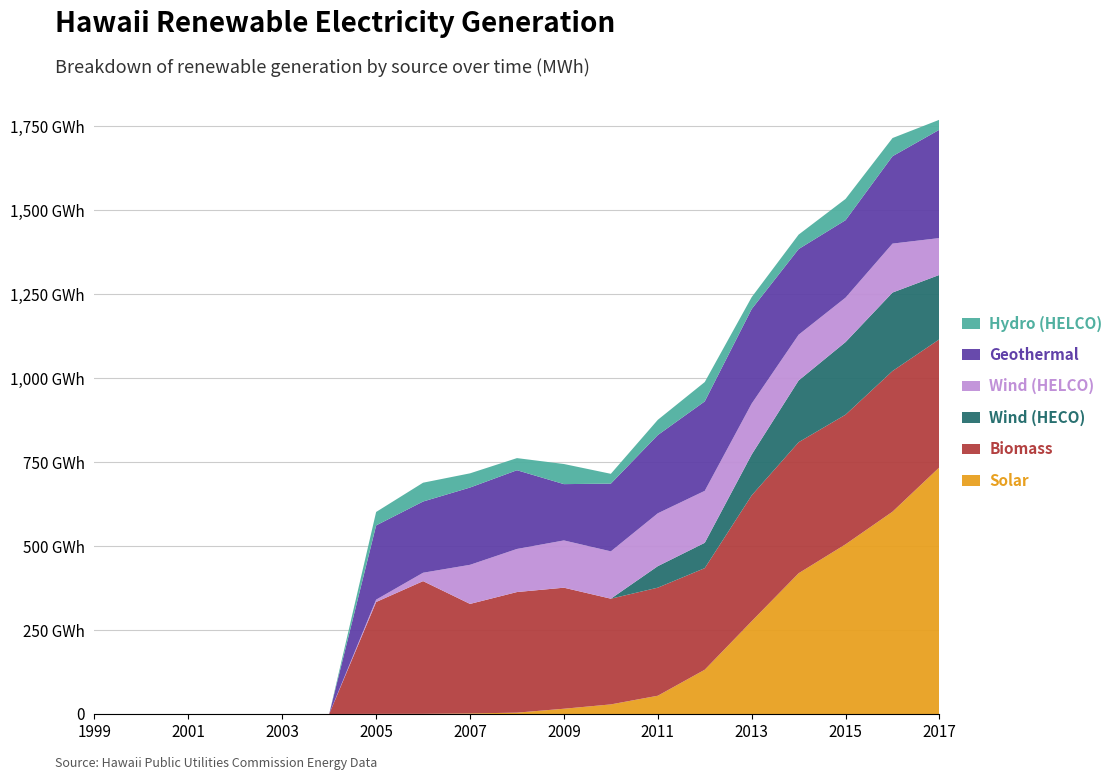

Reading left to right, what are all the values shown in this chart?

Solar: 1999=0	2000=0	2001=0	2002=0	2003=0	2004=0	2005=400	2006=500	2007=1700	2008=4003	2009=15668	2010=28597	2011=54391	2012=131786	2013=276241	2014=419020	2015=505162	2016=602285	2017=734441
Biomass: 1999=0	2000=0	2001=0	2002=0	2003=0	2004=0	2005=333000	2006=395000	2007=326000	2008=359011	2009=360323	2010=314614	2011=321689	2012=302398	2013=374569	2014=390011	2015=385846	2016=418735	2017=381138
Wind (HECO): 1999=0	2000=0	2001=0	2002=0	2003=0	2004=0	2005=0	2006=0	2007=0	2008=0	2009=0	2010=23	2011=64024	2012=75410	2013=121691	2014=183864	2015=216197	2016=233531	2017=191560
Wind (HELCO): 1999=0	2000=0	2001=0	2002=0	2003=0	2004=0	2005=7000	2006=25000	2007=116400	2008=128306	2009=140687	2010=140956	2011=157329	2012=154688	2013=151552	2014=136096	2015=132293	2016=145691	2017=109626
Geothermal: 1999=0	2000=0	2001=0	2002=0	2003=0	2004=0	2005=221000	2006=212000	2007=230000	2008=234334	2009=167591	2010=201587	2011=232906	2012=266234	2013=281417	2014=255027	2015=230495	2016=260116	2017=322609
Hydro (HELCO): 1999=0	2000=0	2001=0	2002=0	2003=0	2004=0	2005=40000	2006=56000	2007=42300	2008=36053	2009=59889	2010=29189	2011=45300	2012=57613	2013=35410	2014=43005	2015=63275	2016=54108	2017=29635